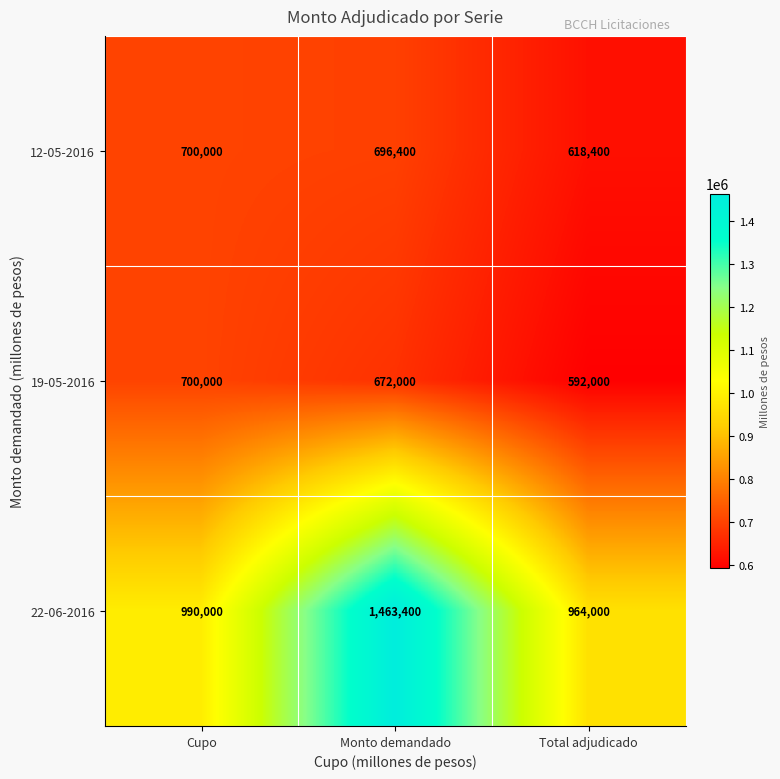

What is the sum of all 12-05-2016 values?

2014800